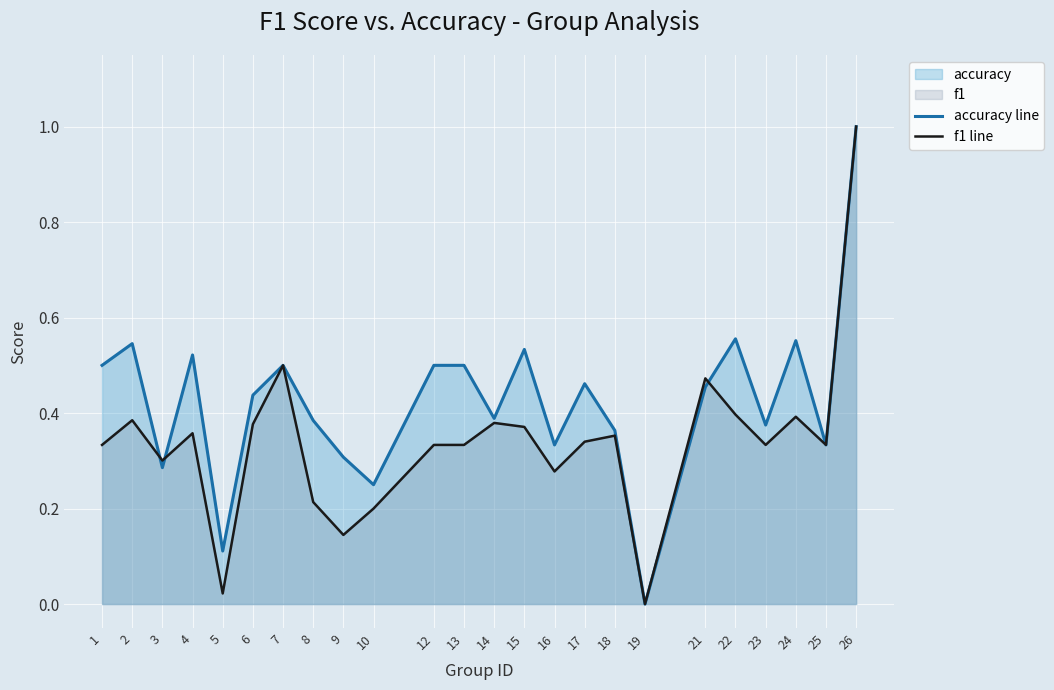

Reading left to right, extract all data points from this chart.

accuracy line: 1=0.5	2=0.5	3=0.3	4=0.5	5=0.1	6=0.4	7=0.5	8=0.4	9=0.3	10=0.2	12=0.5	13=0.5	14=0.4	15=0.5	16=0.3	17=0.5	18=0.4	19=0.0	21=0.5	22=0.6	23=0.4	24=0.6	25=0.3	26=1.0
f1 line: 1=0.3	2=0.4	3=0.3	4=0.4	5=0.0	6=0.4	7=0.5	8=0.2	9=0.1	10=0.2	12=0.3	13=0.3	14=0.4	15=0.4	16=0.3	17=0.3	18=0.4	19=0.0	21=0.5	22=0.4	23=0.3	24=0.4	25=0.3	26=1.0